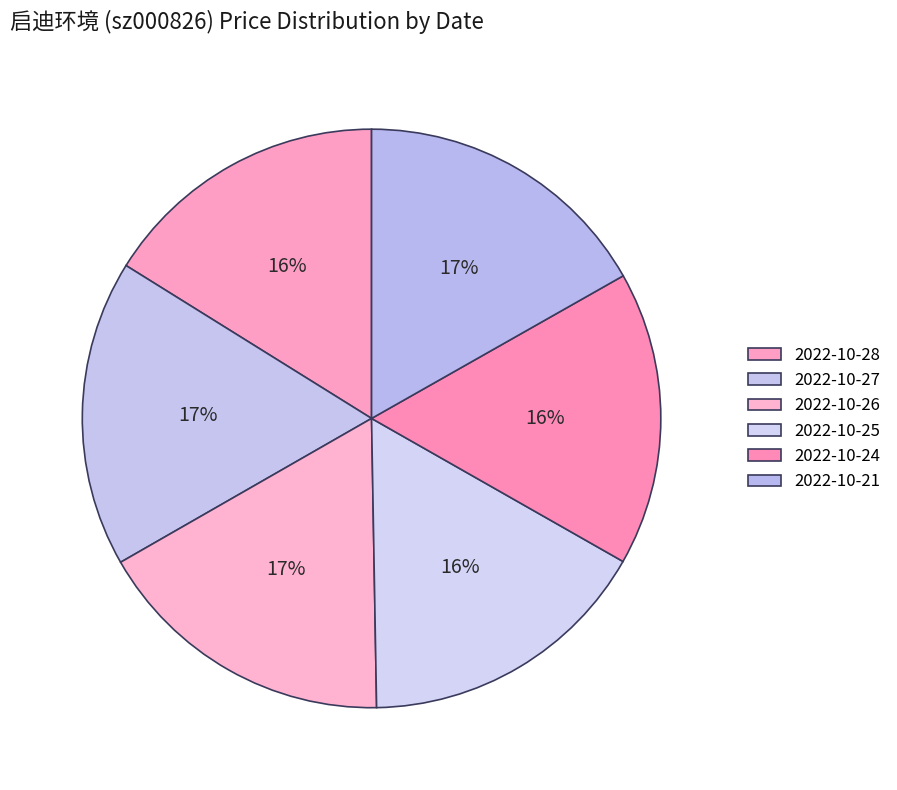

Does 2022-10-21 account for over 50% of the chart?

No